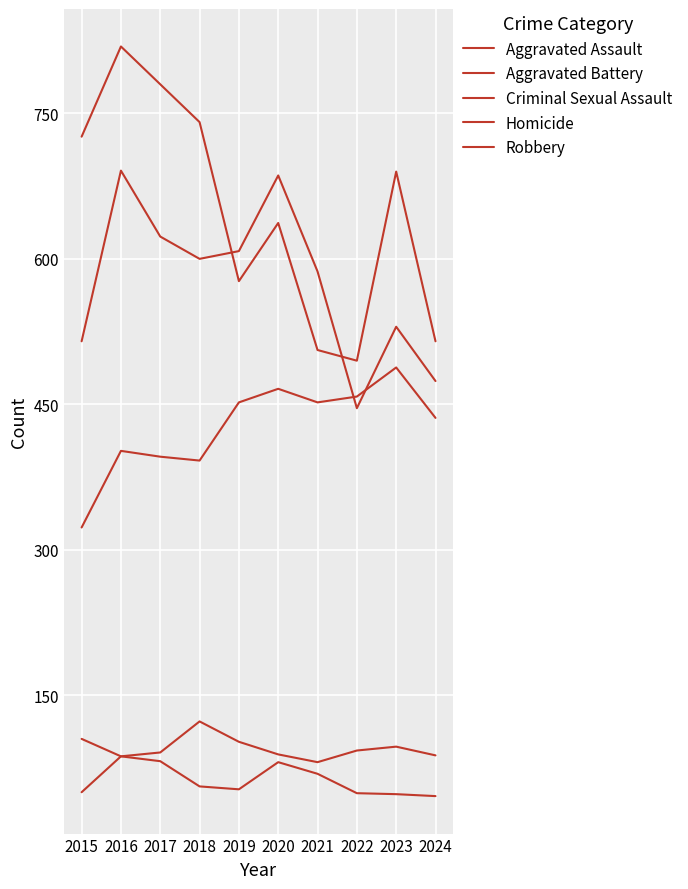

Reading left to right, transcribe all the data shown in this chart.

Aggravated Assault: 323	402	396	392	452	466	452	458	488	436
Aggravated Battery: 515	691	623	600	608	686	587	446	530	474
Criminal Sexual Assault: 105	87	91	123	102	89	81	93	97	88
Homicide: 50	87	82	56	53	81	69	49	48	46
Robbery: 726	819	780	741	577	637	506	495	690	515